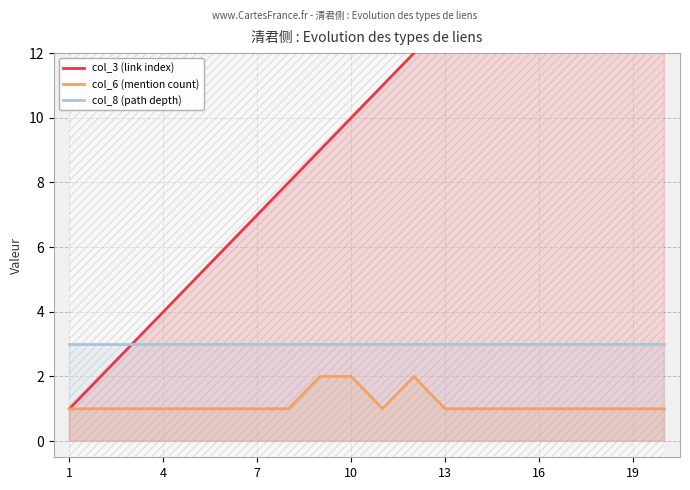

What is the maximum value for col_8 (path depth)?

3